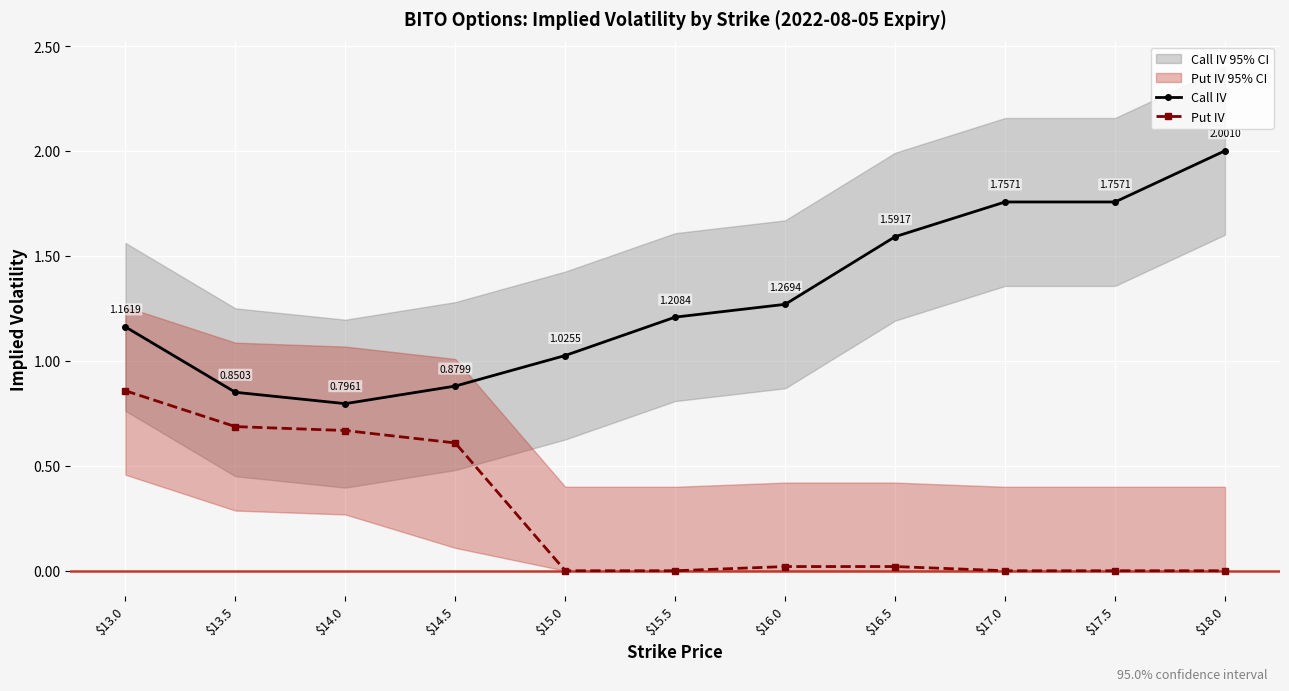

Count the number of data series in this chart.

2